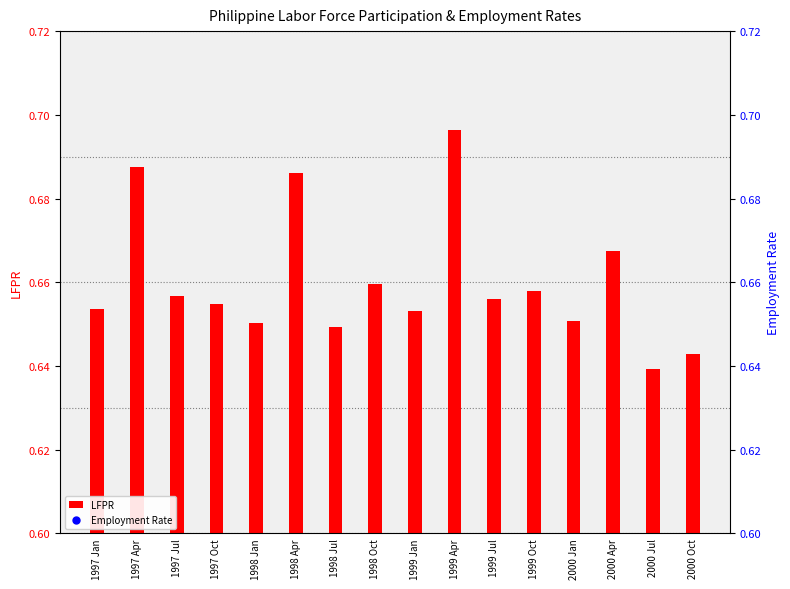

How many LFPR values are between 0 and 1?

16